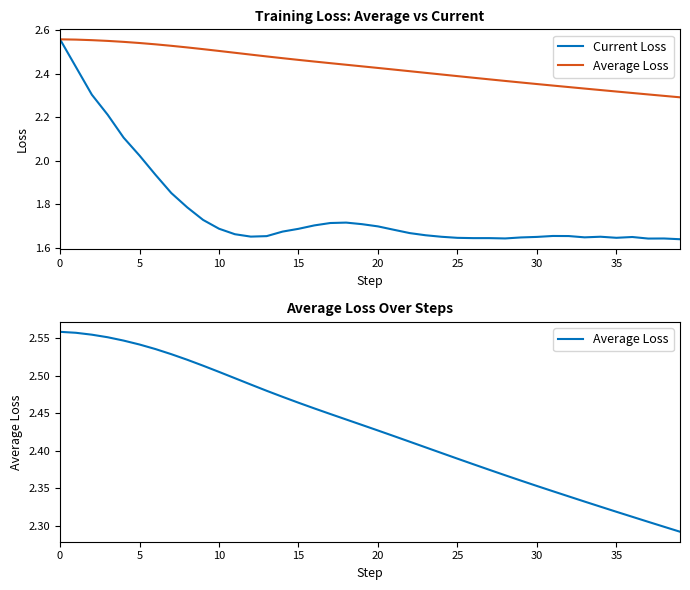

True or false: Current Loss and Average Loss intersect in this chart.

False